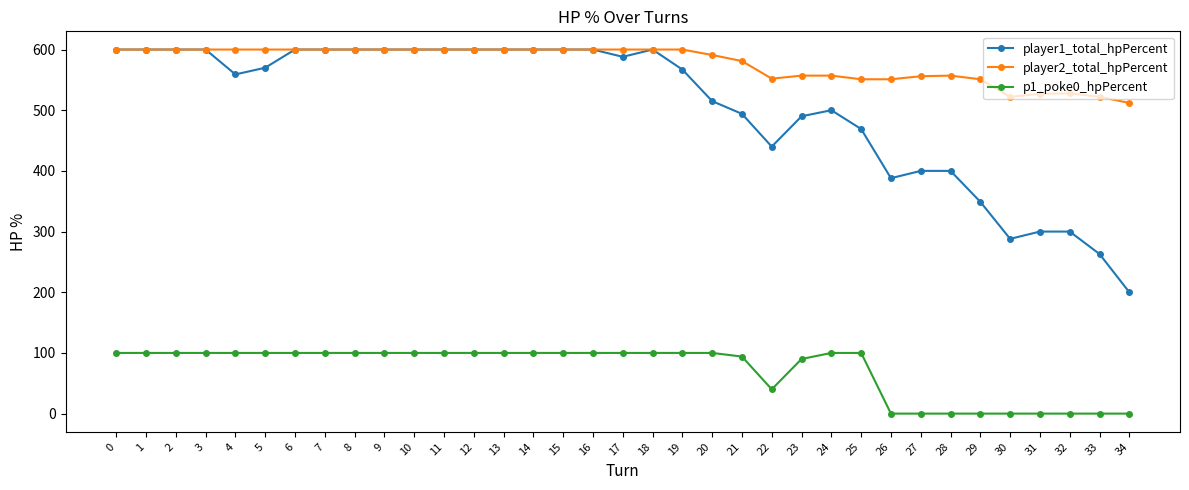

Does the chart have visible grid lines?

No